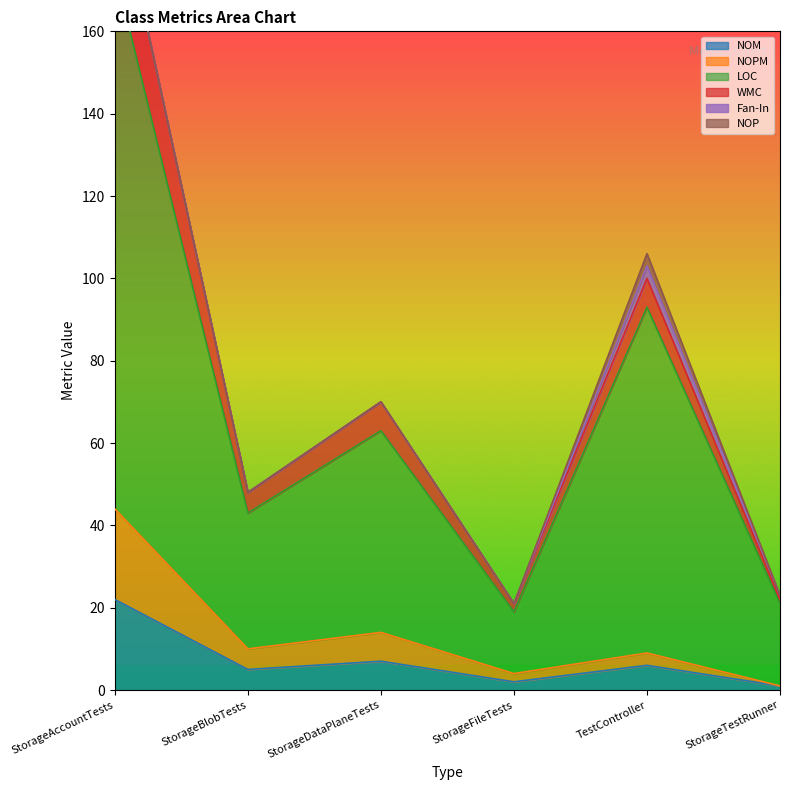

How many interior local valleys does the NOPM series have?

2